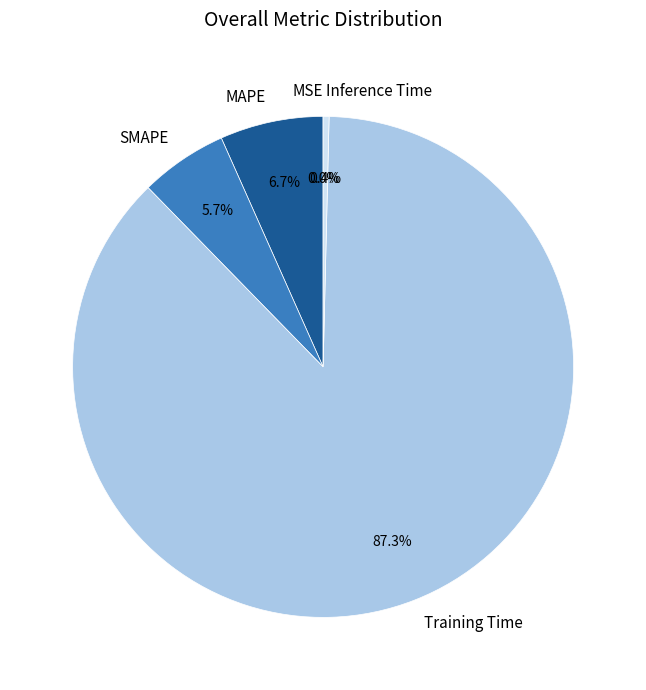

Which category has the biggest portion of the pie?

Training Time